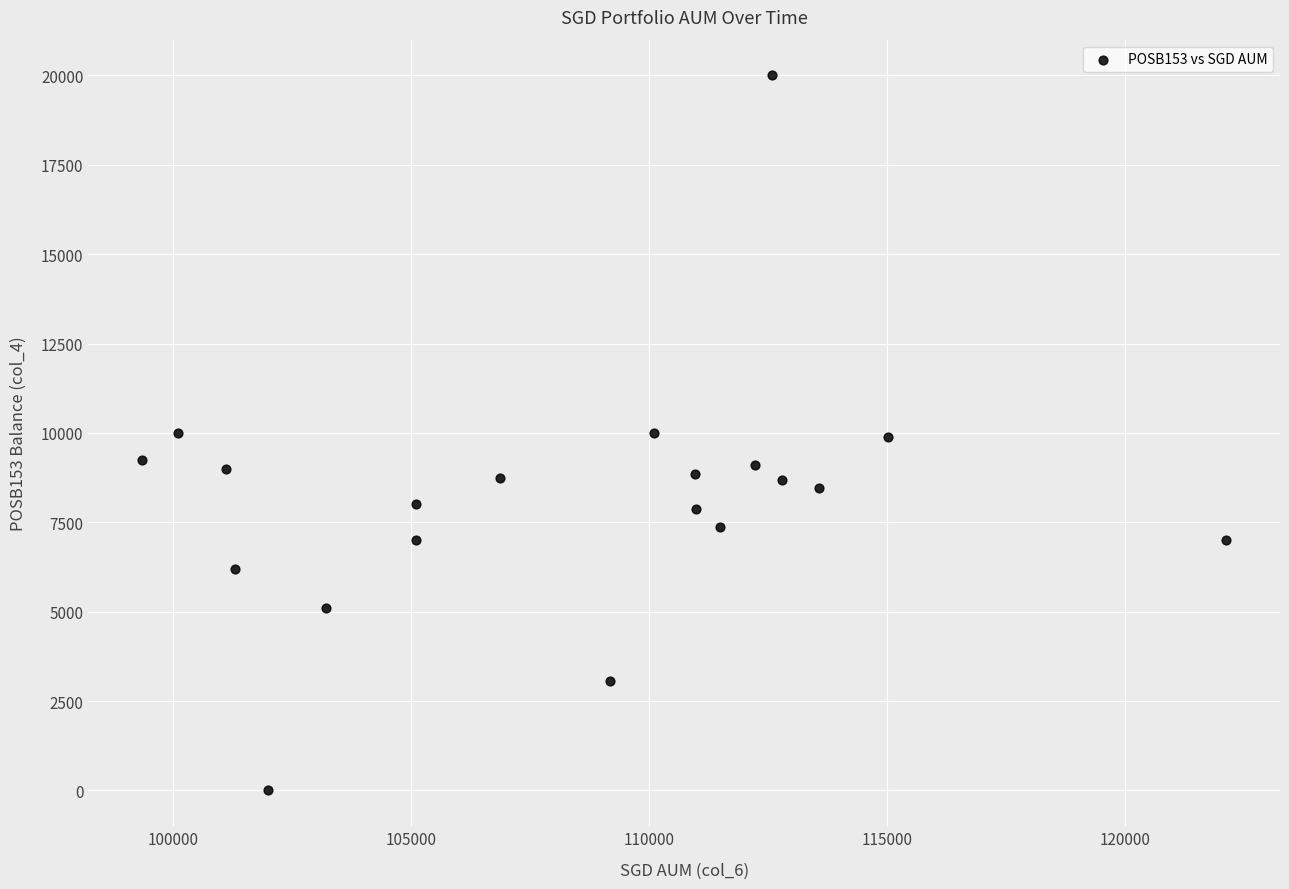

Count the number of points in this scatter plot.

20